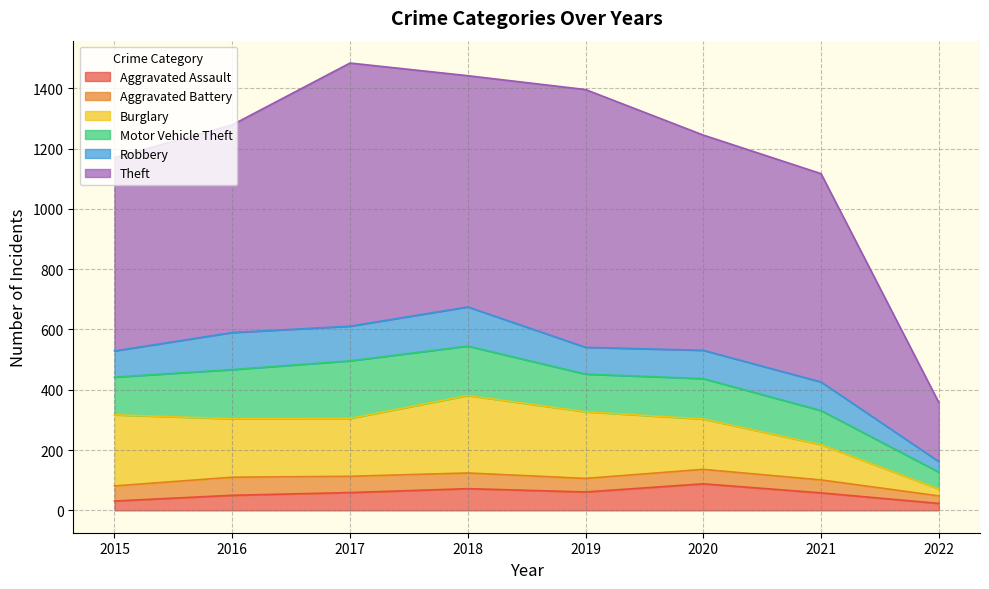

What is the sum of the Burglary values at 2017 and 2019?

413